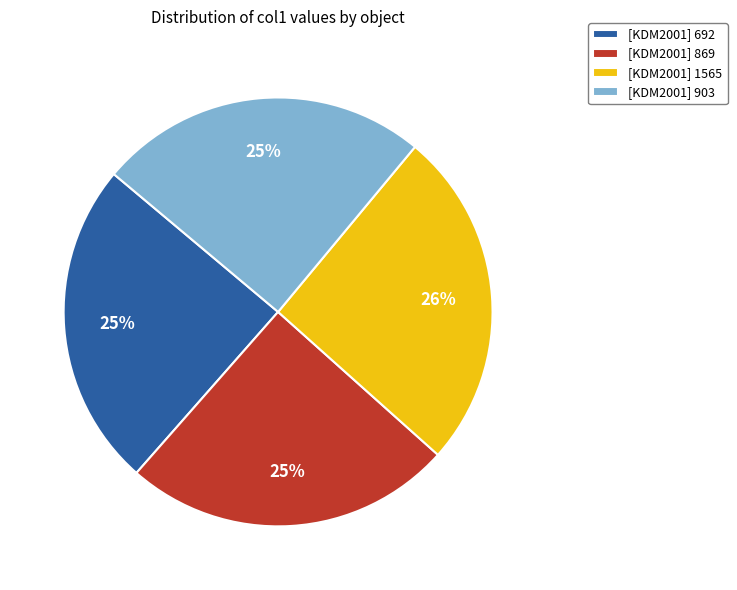

To the nearest percent, what is the difference between the largest and smallest slice percentages?

1%